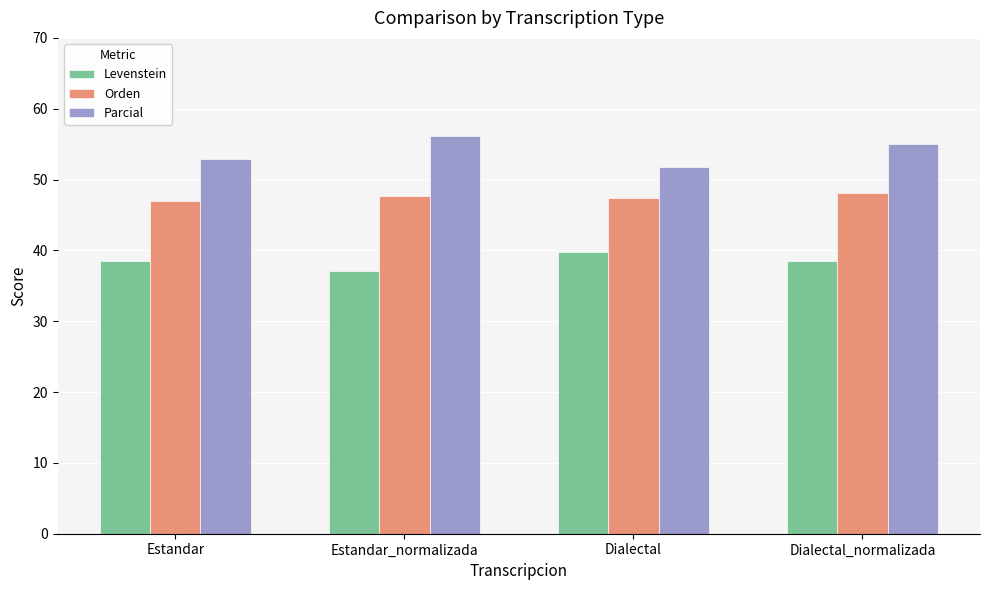

What position from the right is Dialectal_normalizada?

1